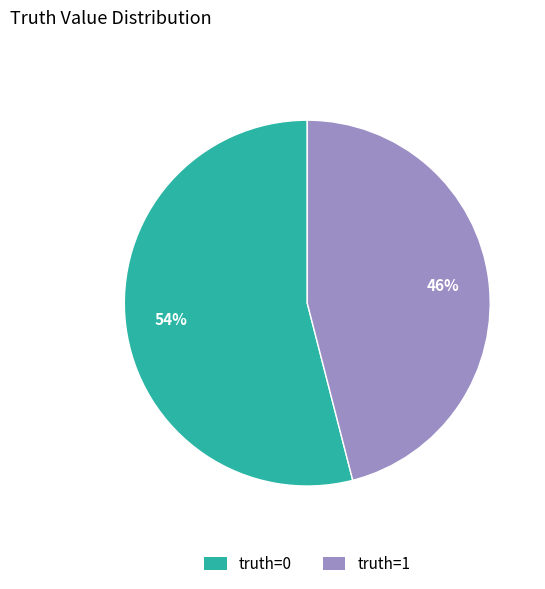

How many slices are in this pie chart?

2